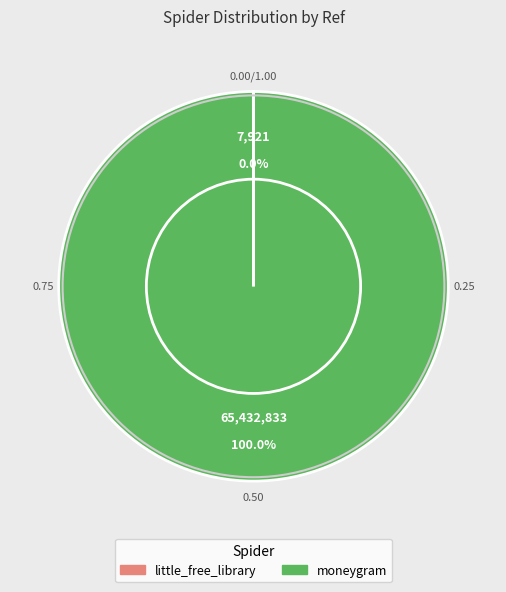

What percentage is the moneygram slice, to the nearest percent?

100%